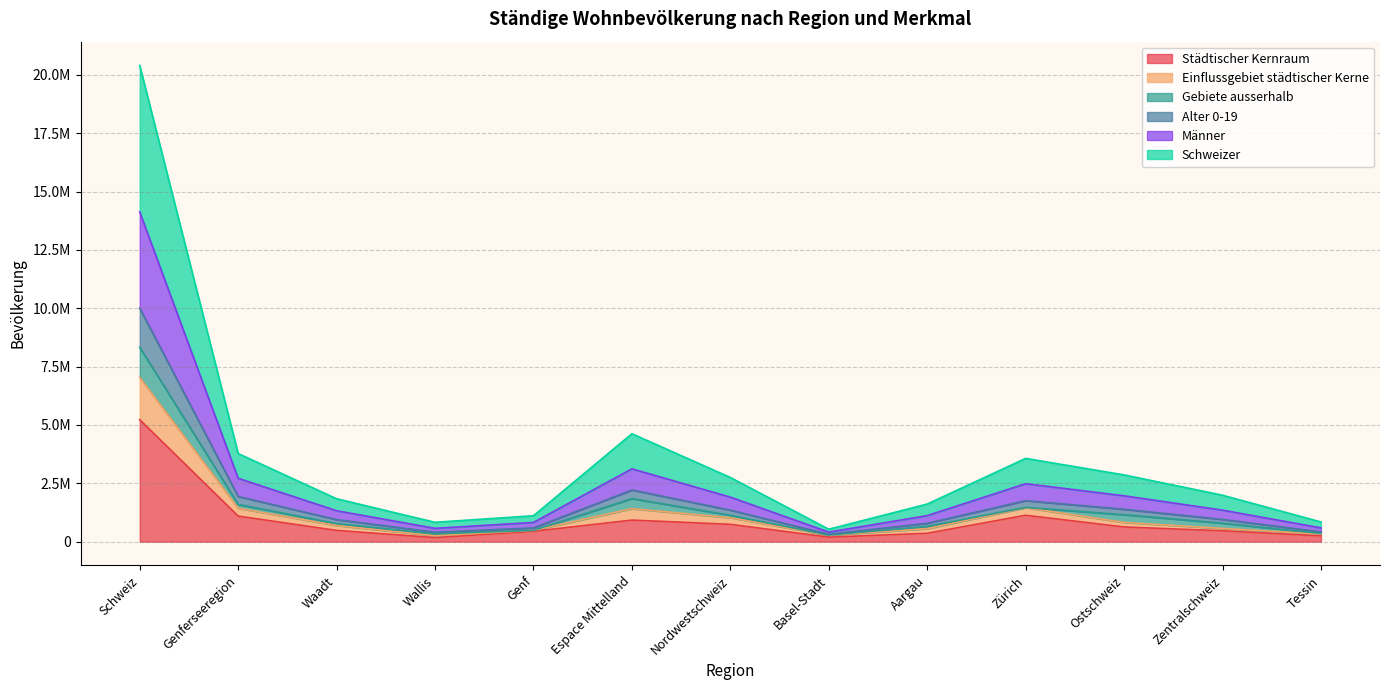

The Schweizer series shows 1153485 at Ostschweiz. True or false?

True